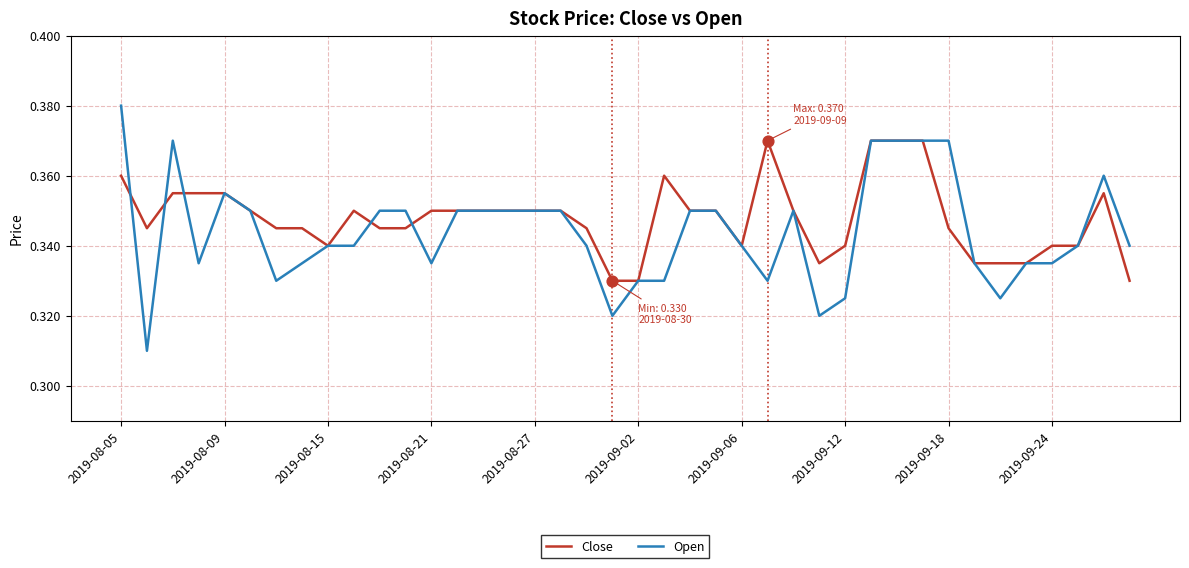

At how many categories does at least one series exceed 0?

40